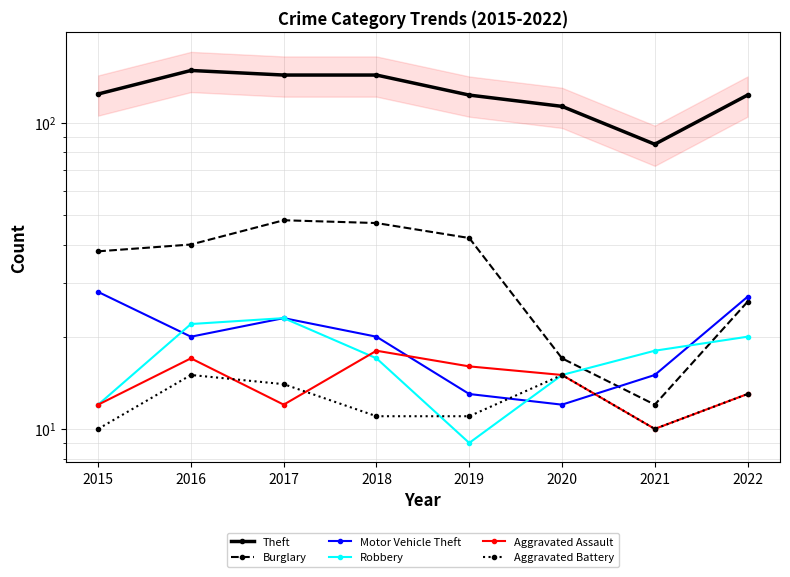

How many intersections are there between Motor Vehicle Theft and Robbery?

3